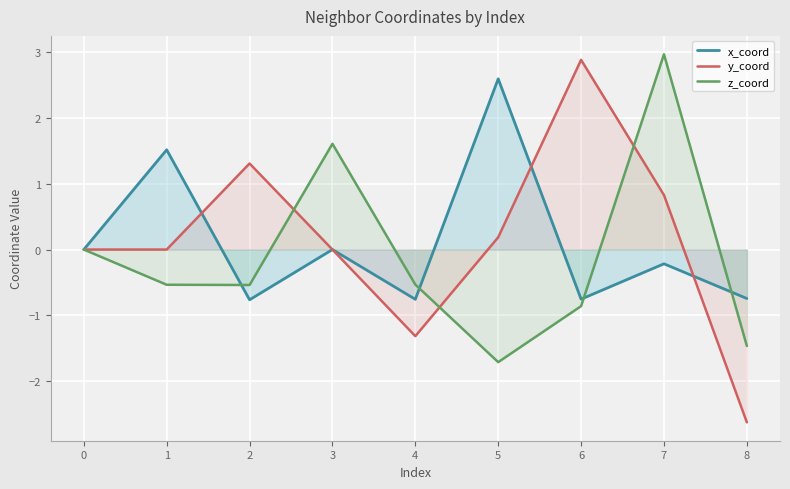

The value of z_coord at 0 is 0.0. True or false?

True